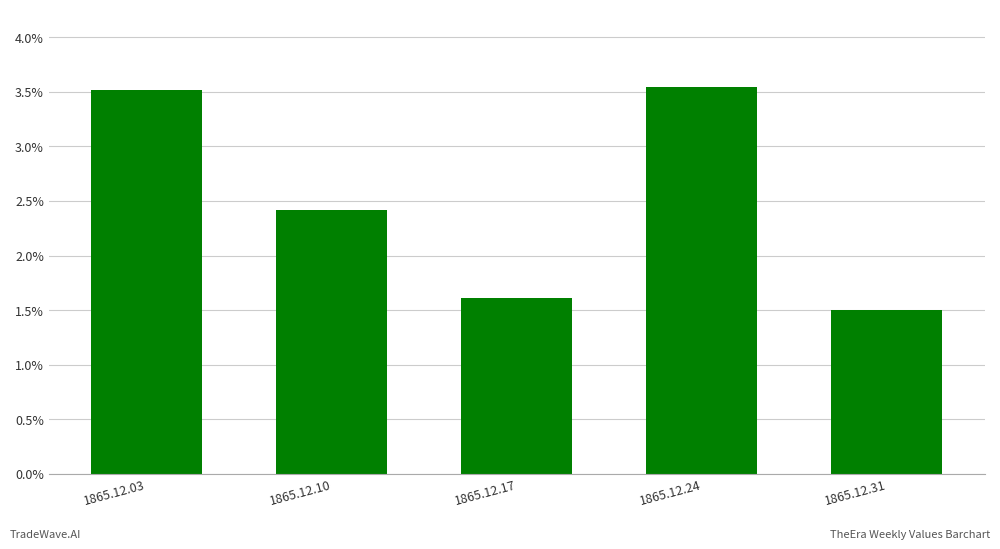

At which label is the value closest to 0?

1865.12.31